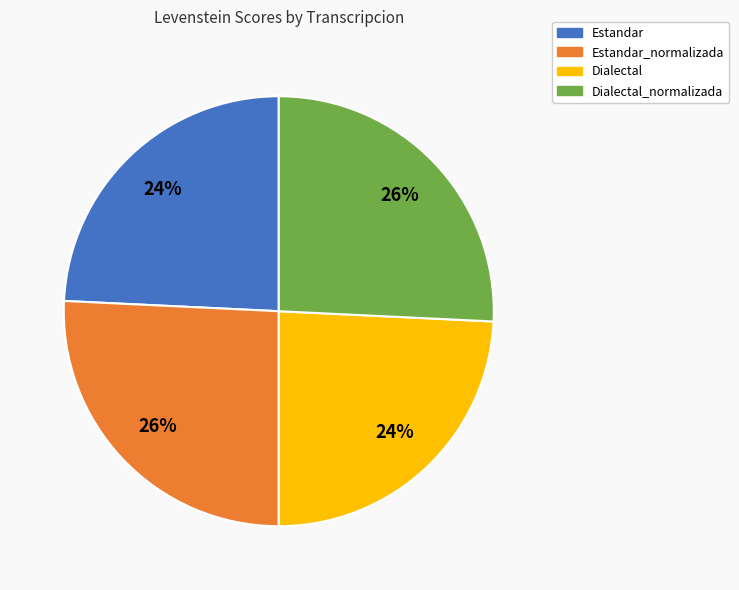

Does Dialectal_normalizada account for over 50% of the chart?

No